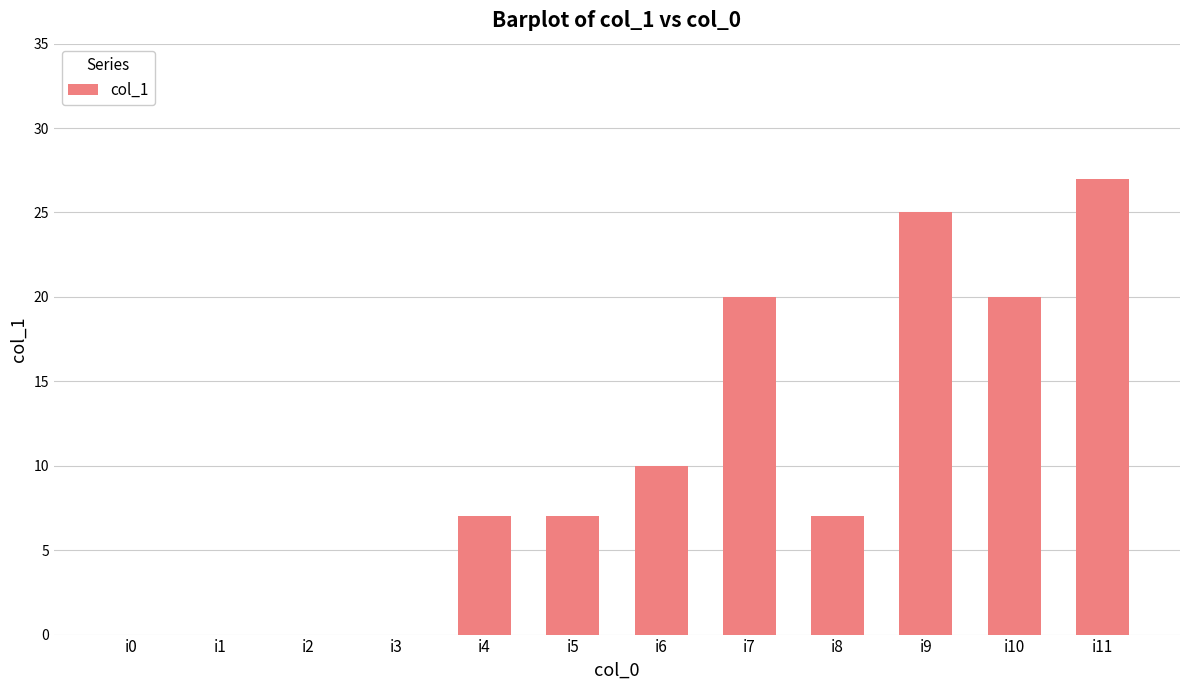

Are the bars grouped side by side (vs. stacked)?

No